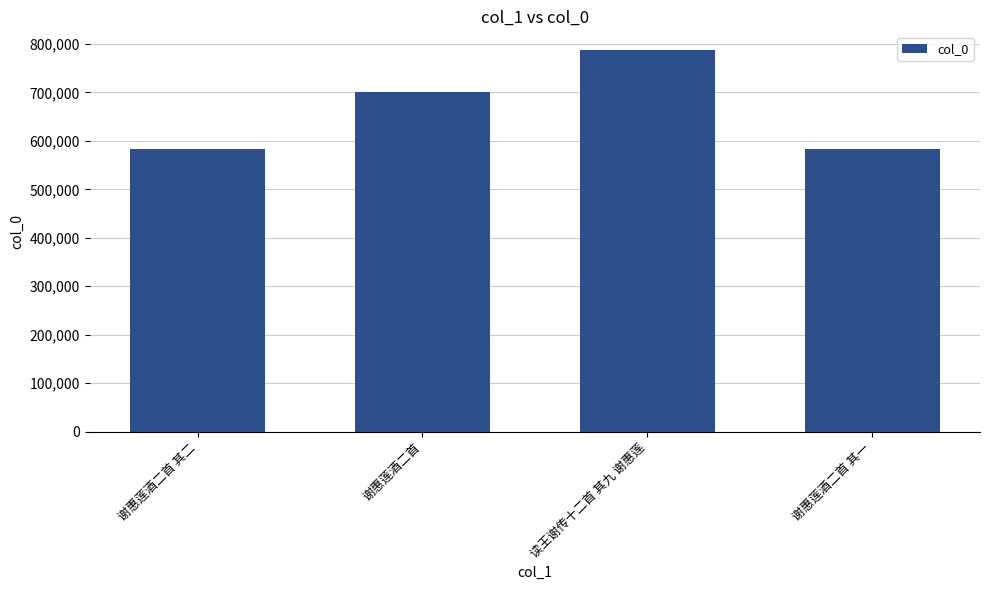

What is the greatest value displayed?

786751